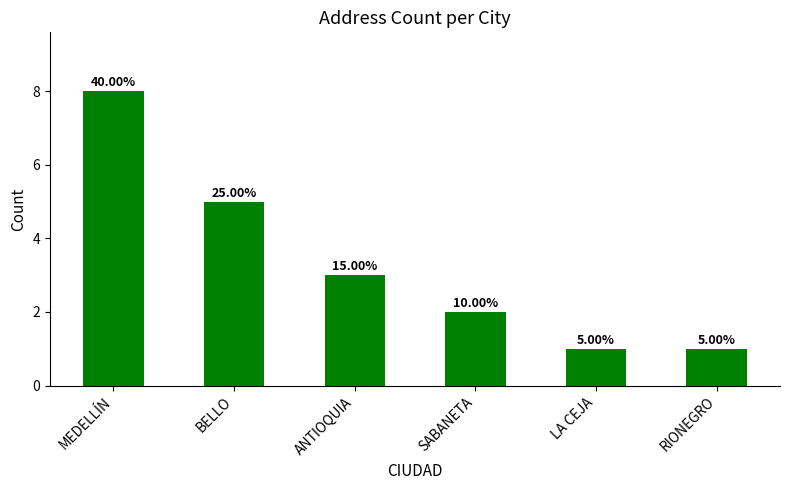

How many bars are there in total?

6